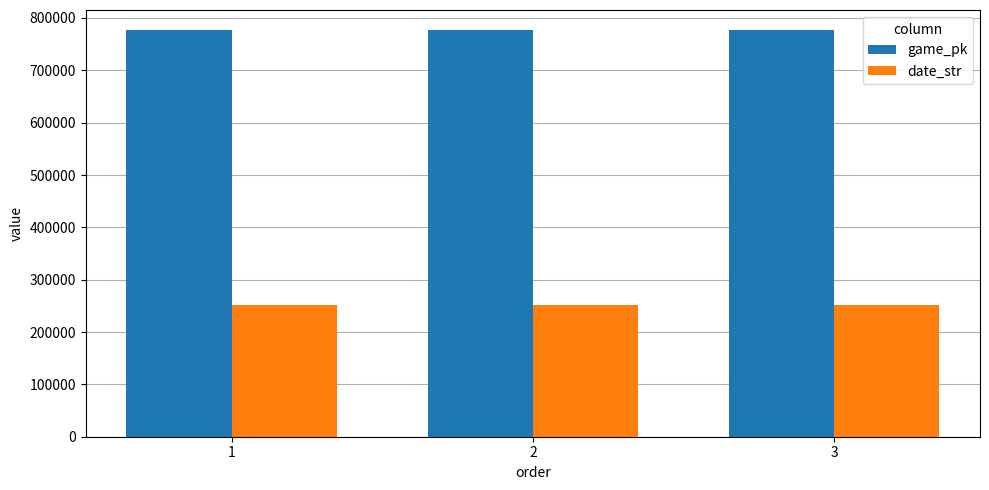

Count the number of categories in the chart.

3